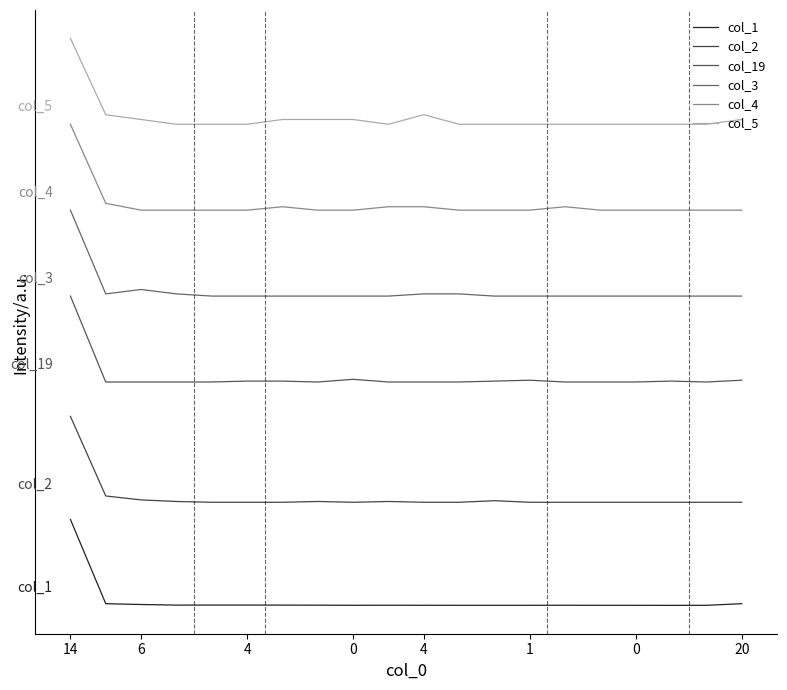

Reading left to right, extract all data points from this chart.

col_1: 50.0	1.0	0.5	0.2	0.2	0.2	0.2	0.1	0.1	0.1	0.1	0.0	0.0	0.0	0.1	0.0	0.0	0.0	0.0	1.0
col_2: 110.0	63.7	61.4	60.5	60.0	60.0	60.0	60.5	60.0	60.5	60.0	60.0	60.9	60.0	60.0	60.0	60.0	60.0	60.0	60.0
col_19: 180.0	130.0	130.0	130.0	130.0	130.5	130.5	130.0	131.6	130.0	130.0	130.0	130.5	131.0	130.0	130.0	130.0	130.5	130.0	131.0
col_3: 230.0	181.3	183.8	181.3	180.0	180.0	180.0	180.0	180.0	180.0	181.3	181.3	180.0	180.0	180.0	180.0	180.0	180.0	180.0	180.0
col_4: 280.0	234.0	230.0	230.0	230.0	230.0	232.0	230.0	230.0	232.0	232.0	230.0	230.0	230.0	232.0	230.0	230.0	230.0	230.0	230.0
col_5: 330.0	285.6	282.8	280.0	280.0	280.0	282.8	282.8	282.8	280.0	285.6	280.0	280.0	280.0	280.0	280.0	280.0	280.0	280.0	282.8